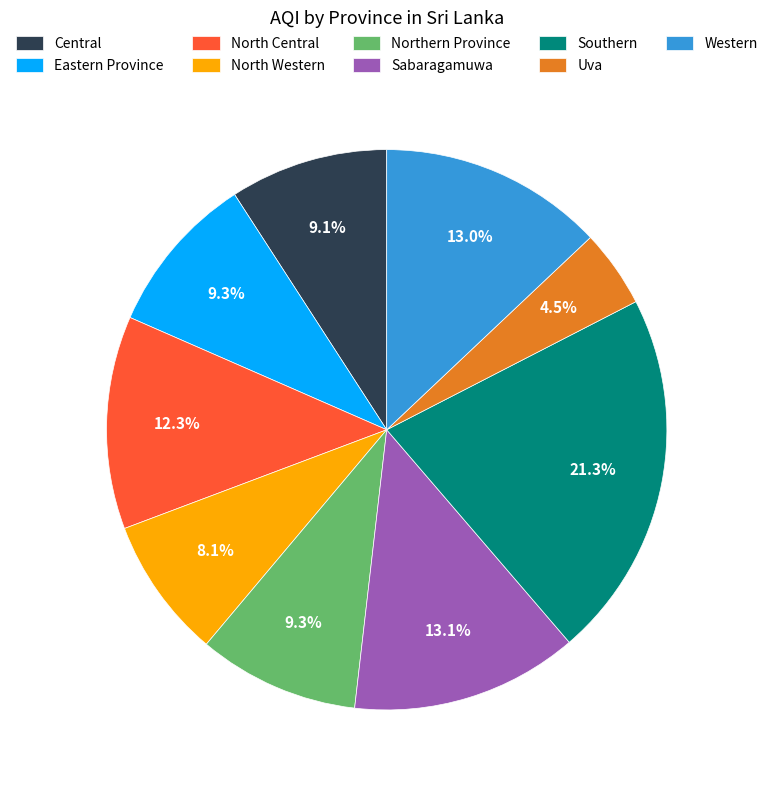

To the nearest percent, what is the difference between the largest and smallest slice percentages?

17%